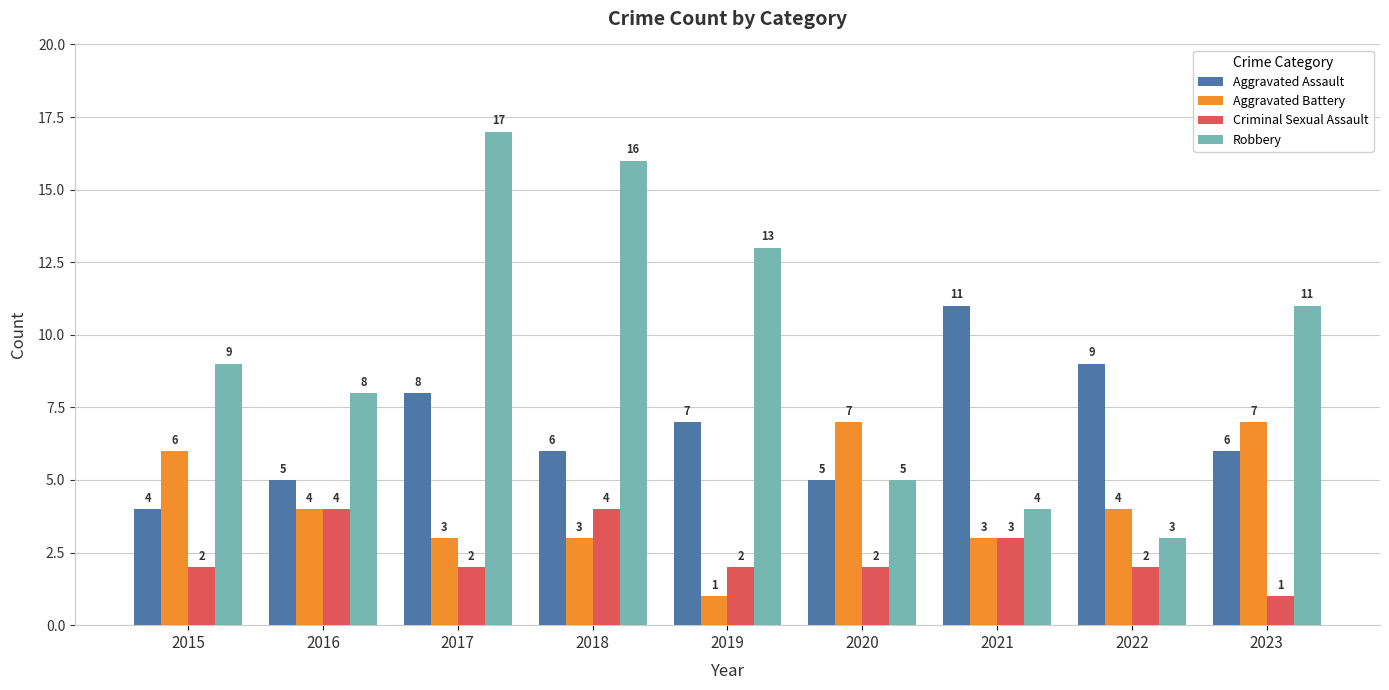

Rank the series by their average value, from lowest to highest.

Criminal Sexual Assault, Aggravated Battery, Aggravated Assault, Robbery